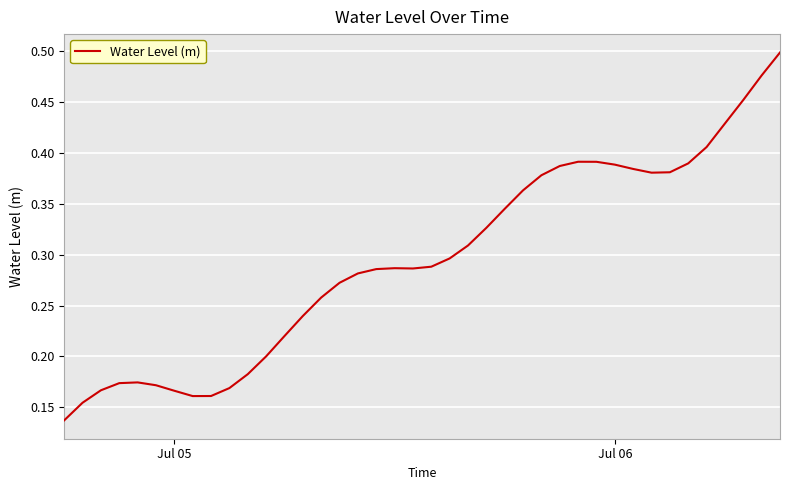

How many lines are shown in the chart?

1